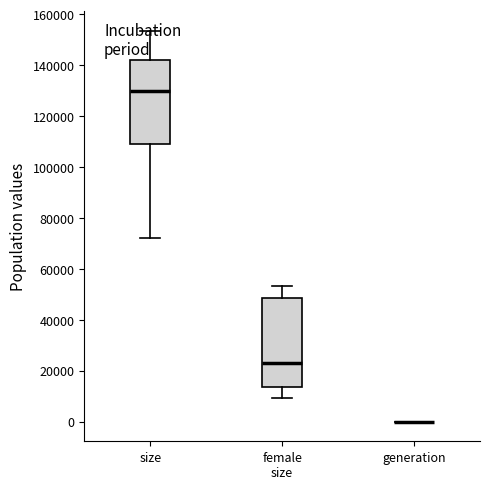

Where is the lower edge of the box for size on the y-axis? The values are not printed on the chart, so give them approximately, as read against the axis.

110000